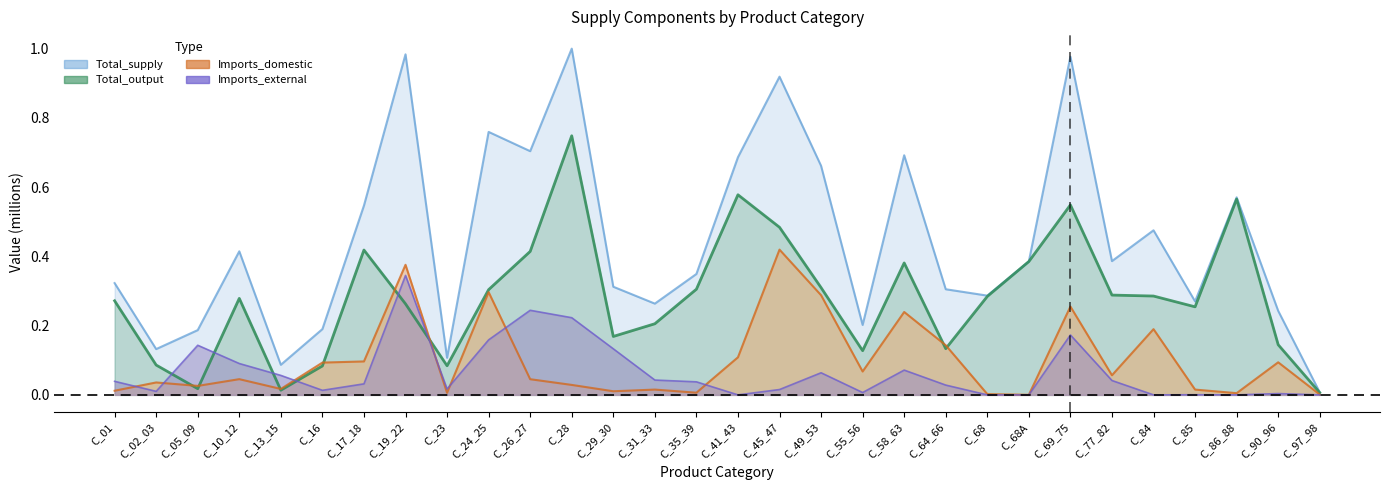

True or false: Imports_external and Total_supply intersect in this chart.

False